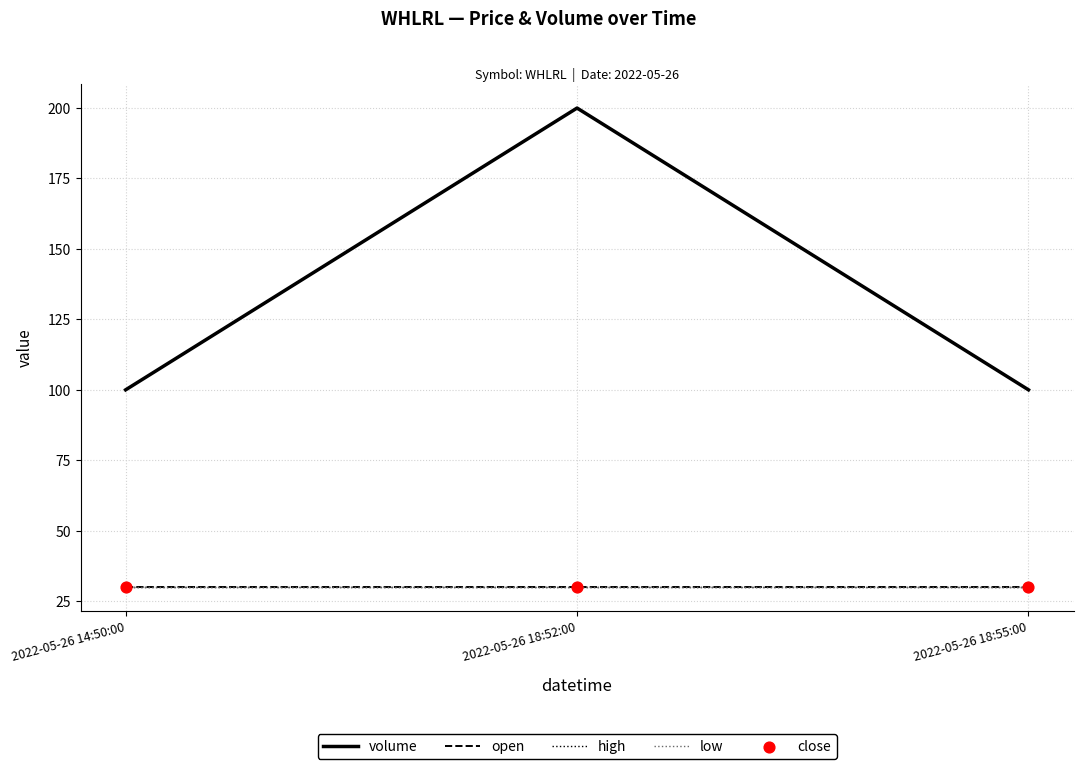

What is the total value across all series at 2022-05-26 18:52:00?

320